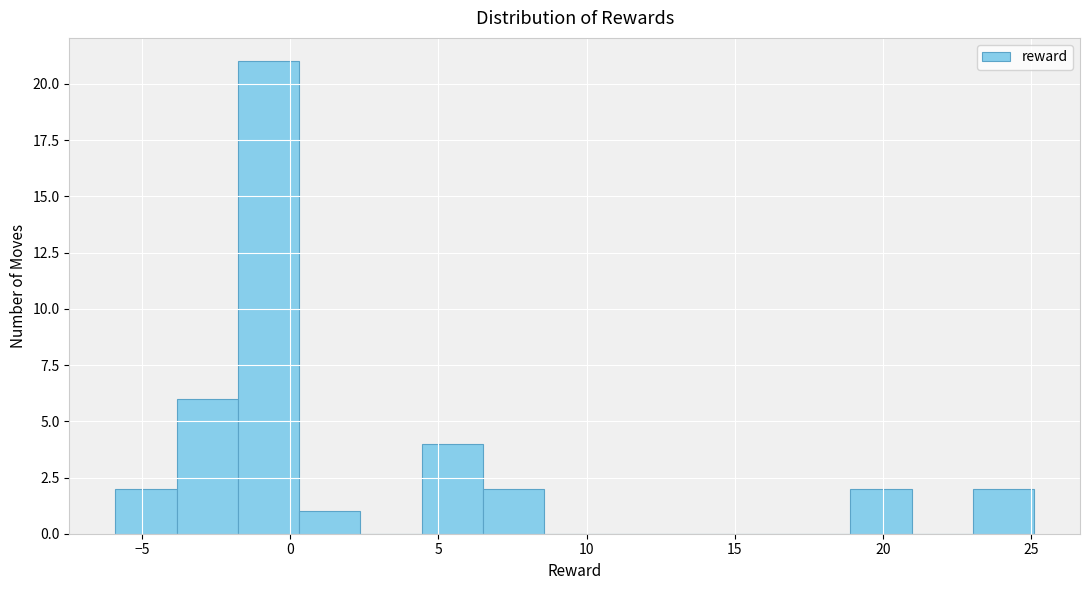

How tall is the bar that spans -6.0 to -4.0 on the x-axis? Neither the bar edges nor the heights are printed on the chart, so give them approximately, as read against the axes.

2